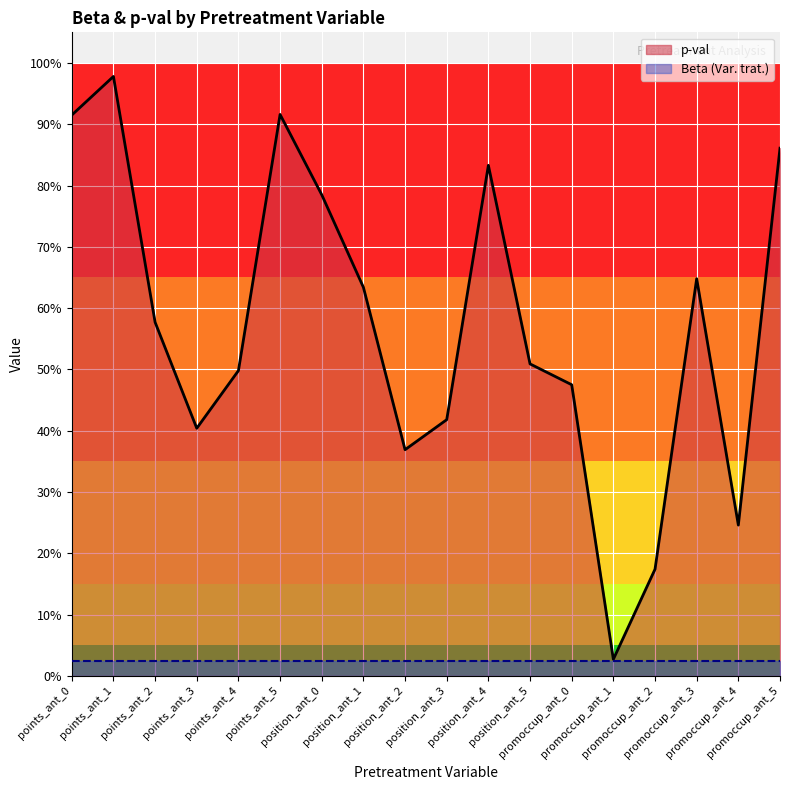

List the labels in order of value, smallest first.

promoccup_ant_1, promoccup_ant_2, promoccup_ant_4, position_ant_2, points_ant_3, position_ant_3, promoccup_ant_0, points_ant_4, position_ant_5, points_ant_2, position_ant_1, promoccup_ant_3, position_ant_0, position_ant_4, promoccup_ant_5, points_ant_0, points_ant_5, points_ant_1